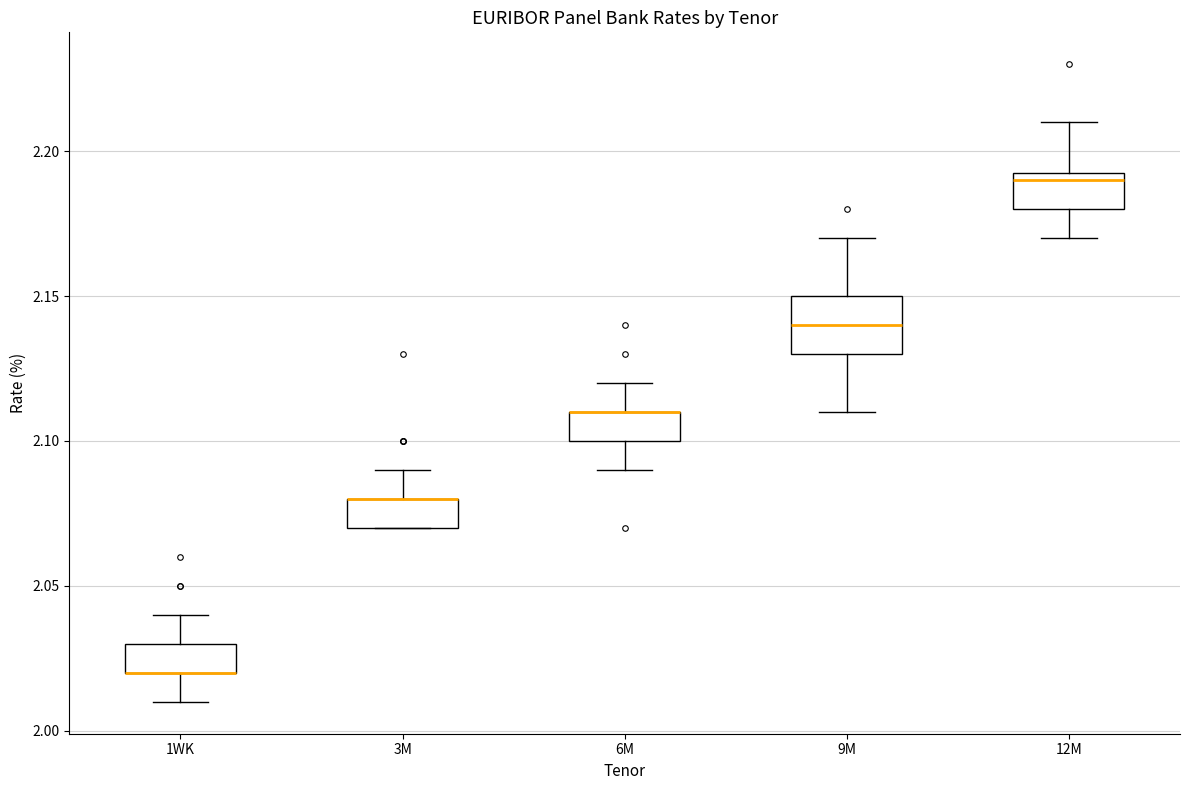

Where does the lower whisker of the box for 12M end on the y-axis? The values are not printed on the chart, so give them approximately, as read against the axis.

2.170